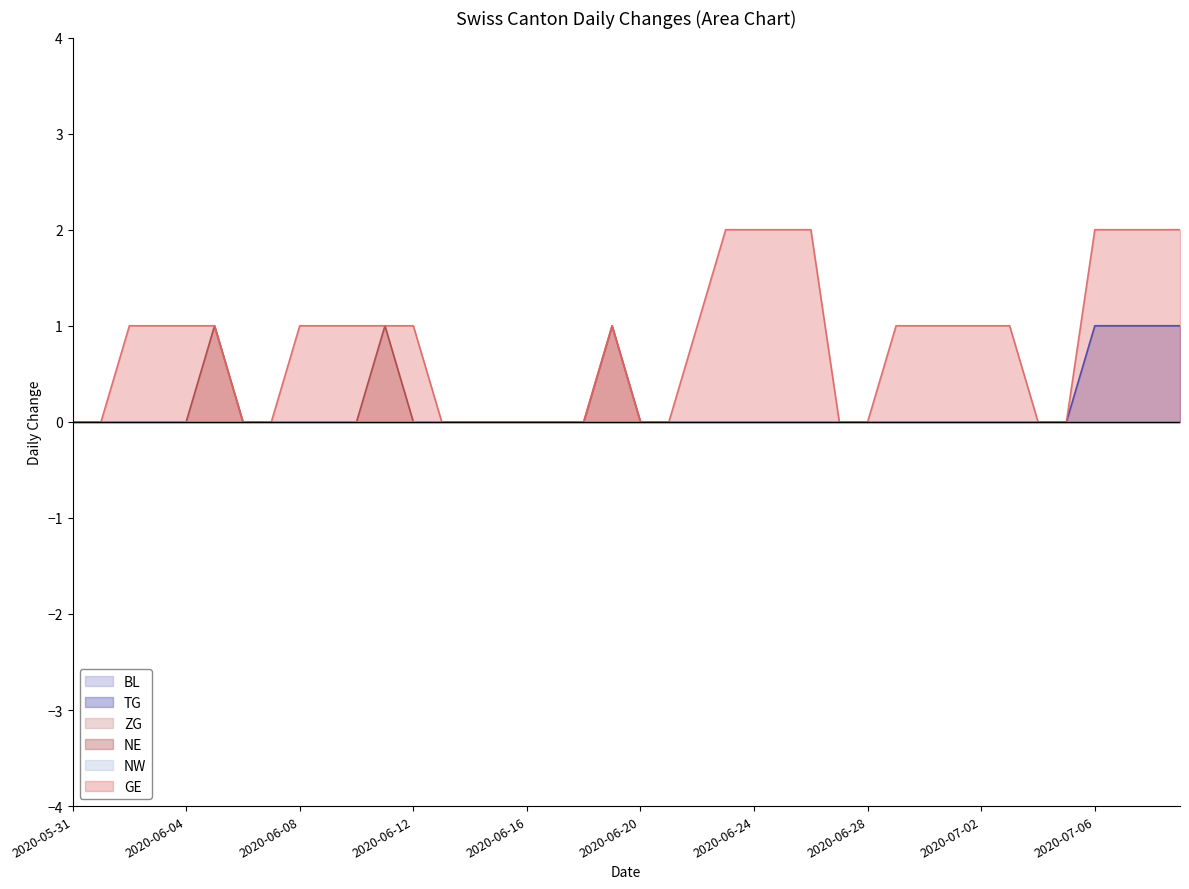

True or false: NE has a value of 0 at 2020-06-01.

True